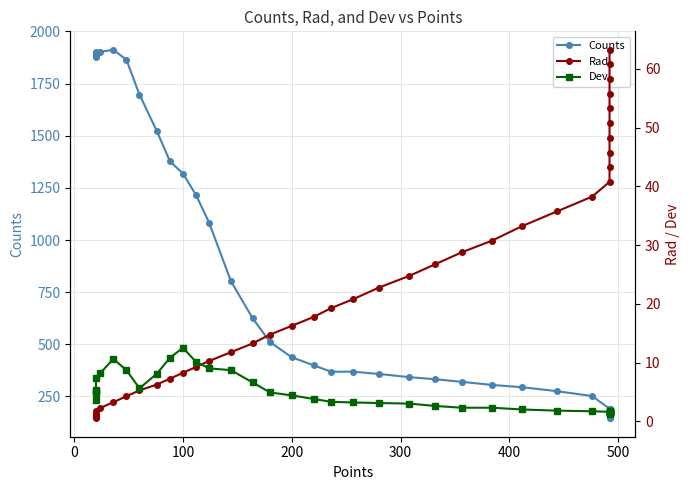

Is it true that Counts equals 486.6 at 100?

False